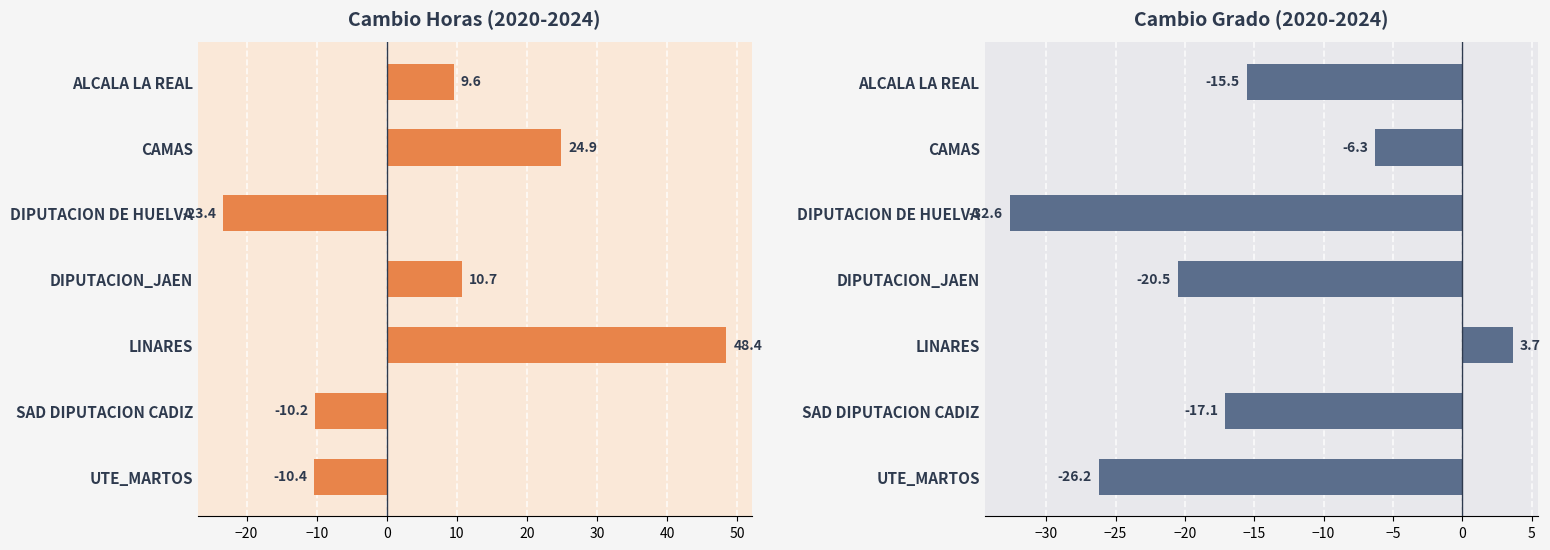

Reading left to right, extract all data points from this chart.

cambio_horas: 9.6	24.9	-23.4	10.7	48.4	-10.2	-10.4
cambio_grado: -15.5	-6.3	-32.6	-20.5	3.7	-17.1	-26.2